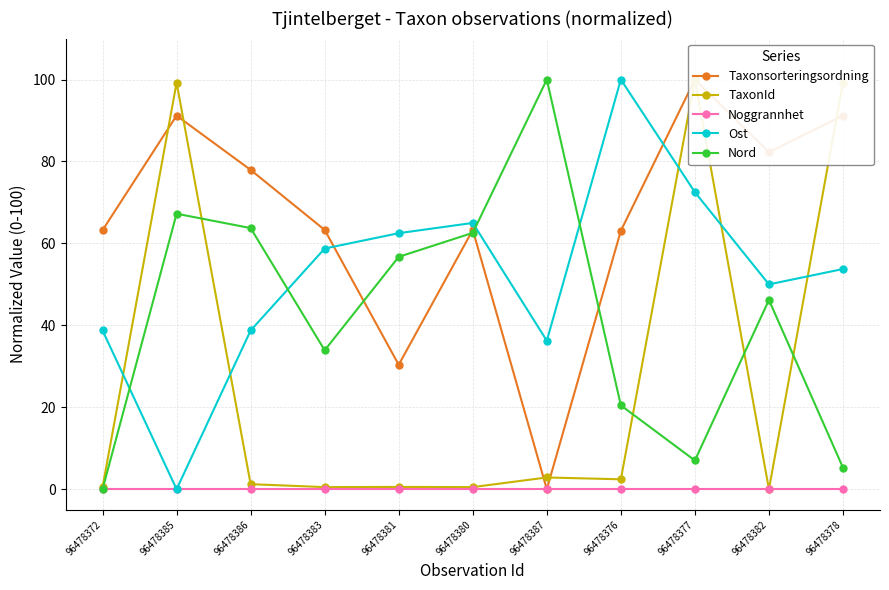

What is the label of the 9th point from the right?

96478386